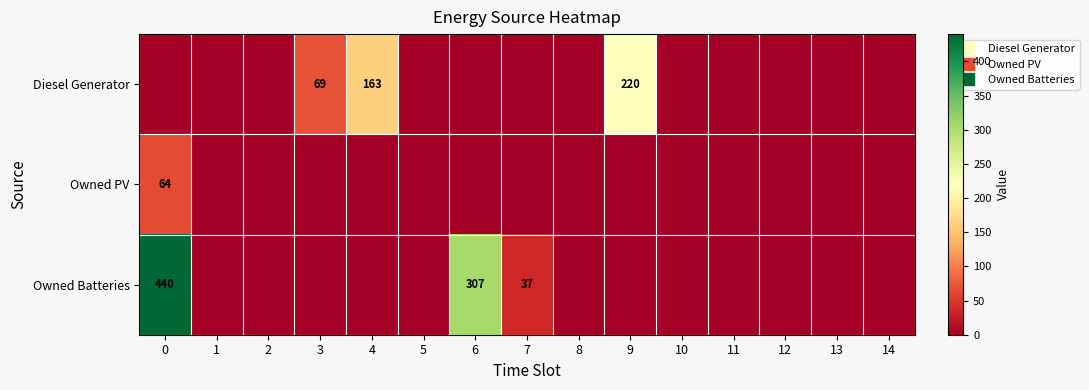

List the labels in order of Diesel Generator value, smallest first.

0, 1, 2, 5, 6, 7, 8, 10, 11, 12, 13, 14, 3, 4, 9